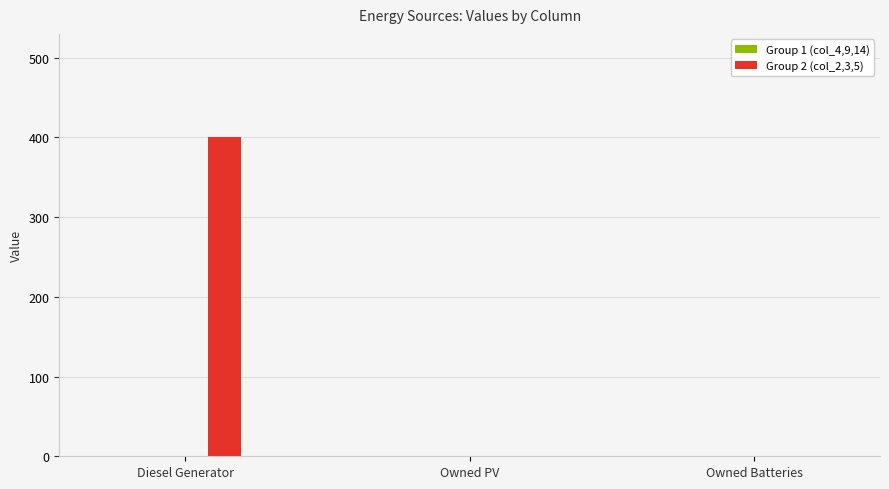

Reading right to left, what are all the values shown in this chart?

Owned Batteries=0	Owned PV=0	Diesel Generator=400